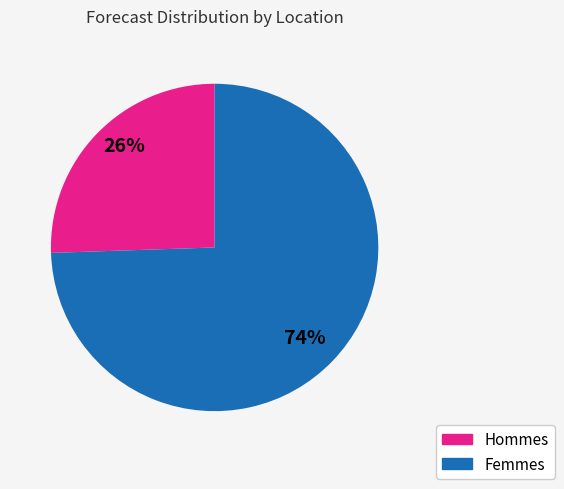

To the nearest percent, what portion does Femmes represent?

74%